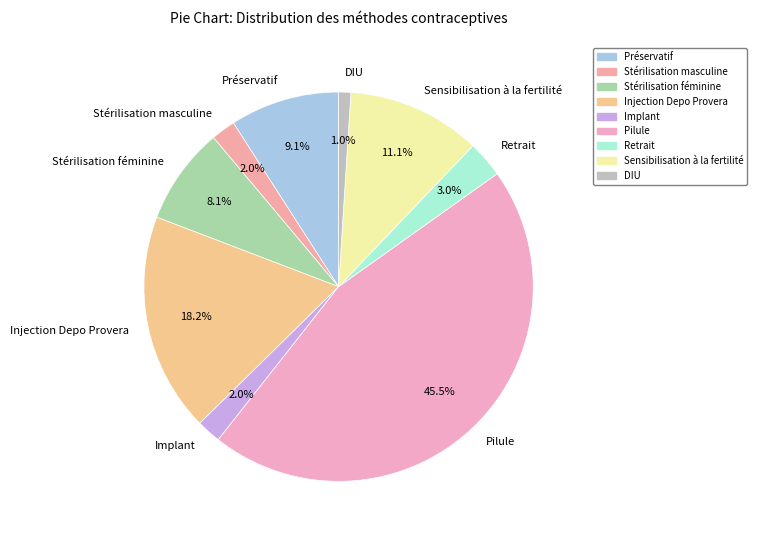

To the nearest percent, what is the average slice percentage?

11%